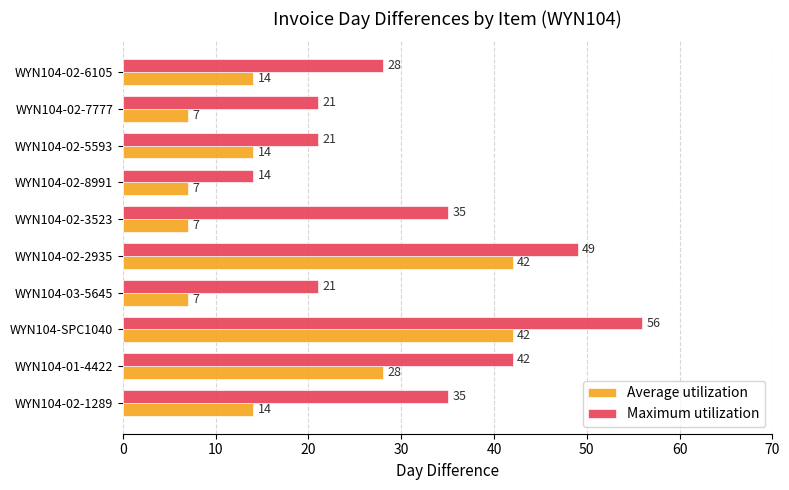

What is the difference between the second highest and minimum values in the Maximum utilization series?

35